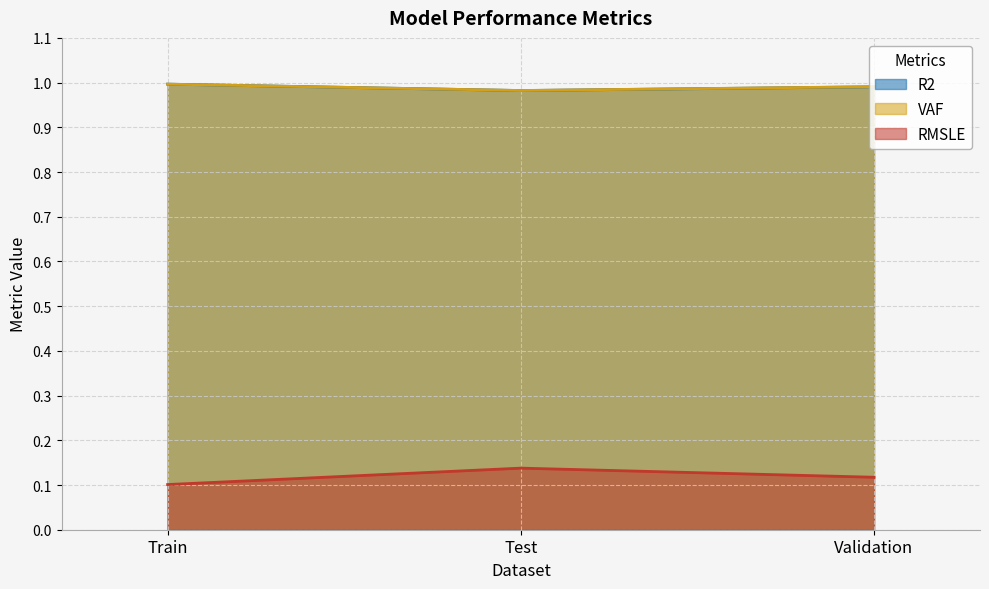

Reading left to right, what are all the values shown in this chart?

R2: 1.0	1.0	1.0
VAF: 1.0	1.0	1.0
RMSLE: 0.1	0.1	0.1